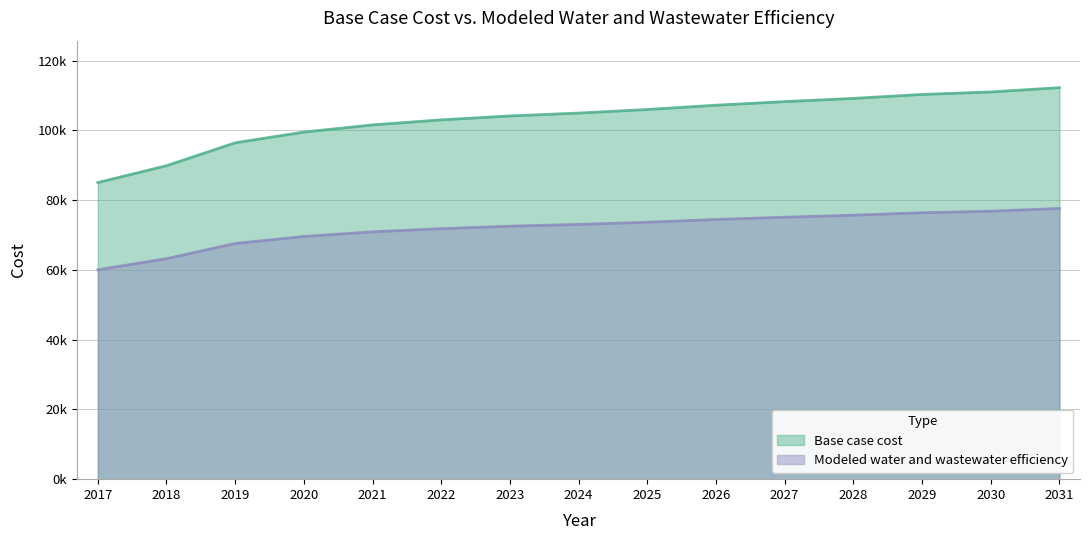

Is the value of Modeled water and wastewater efficiency at 2021 greater than the value of Base case cost at 2028?

No